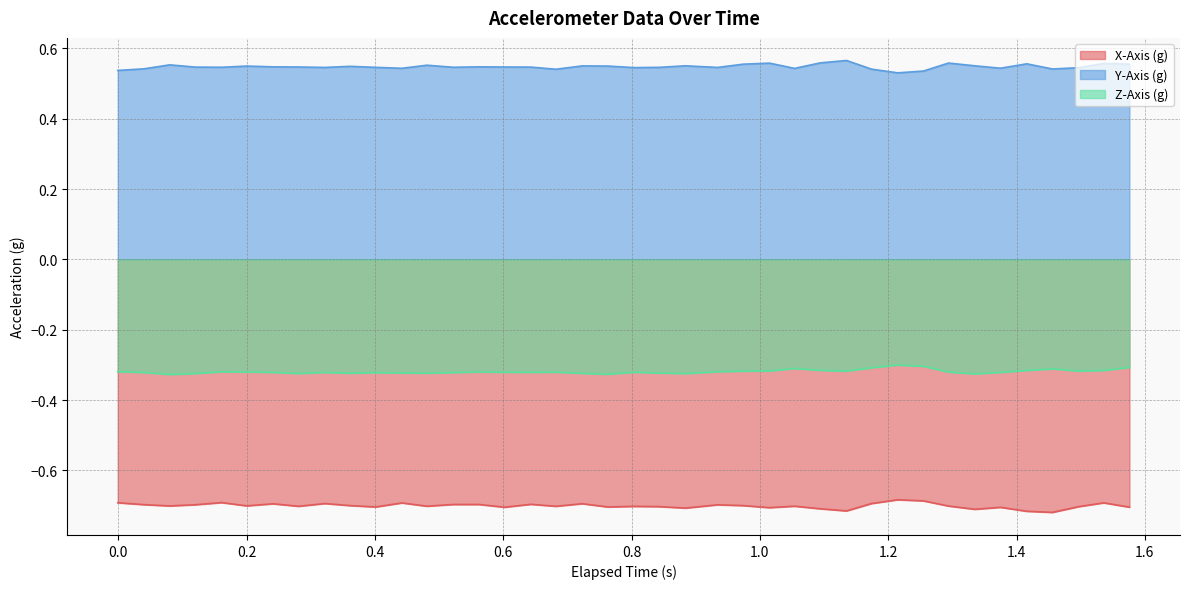

True or false: Z-Axis (g) and X-Axis (g) intersect in this chart.

False